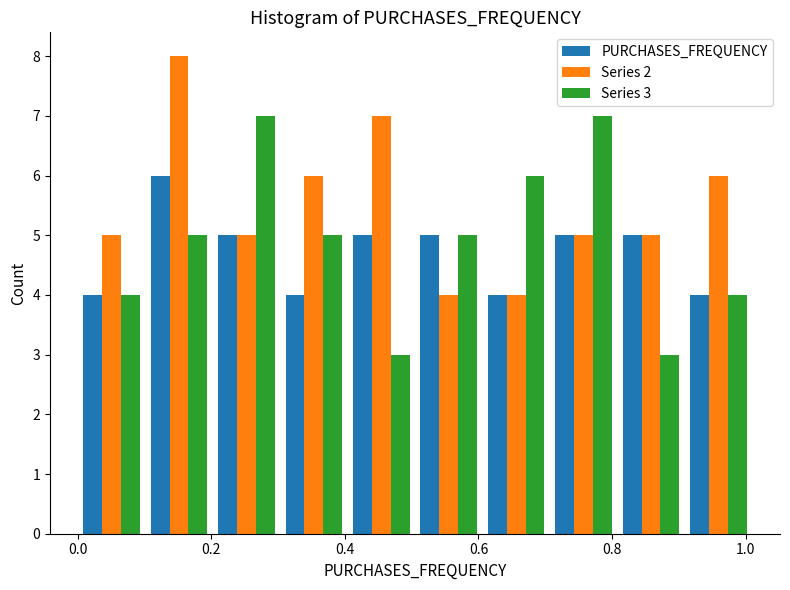

In the Series 2 series, which range on the x-axis has the tallest bar?

0.10 to 0.20